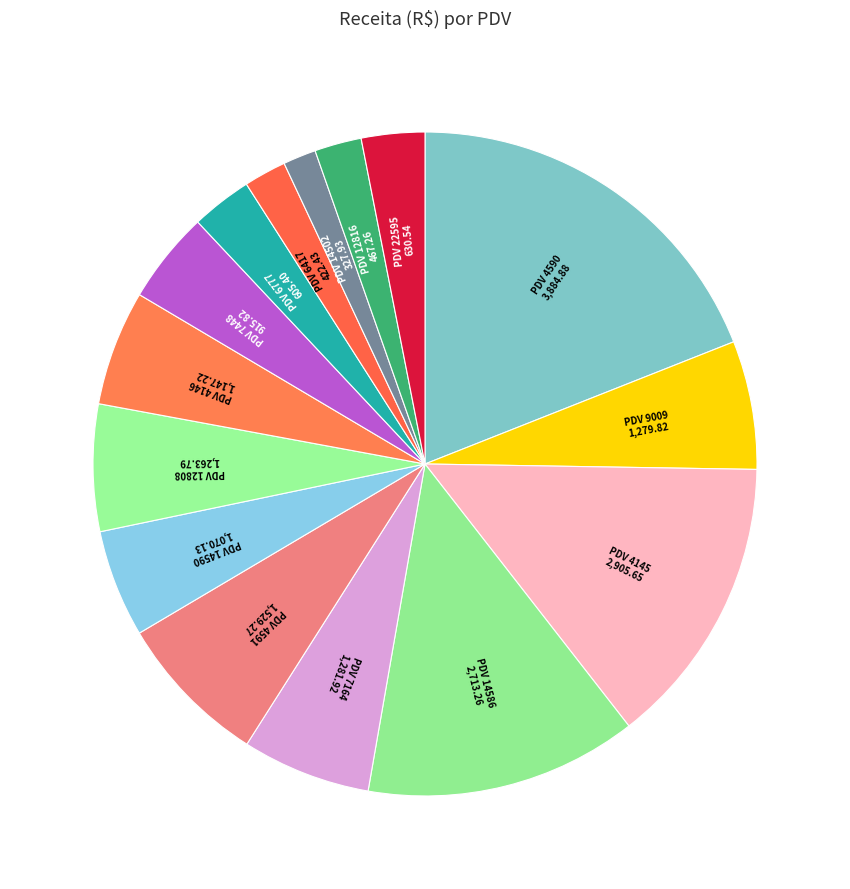

How many segments does this pie chart have?

15